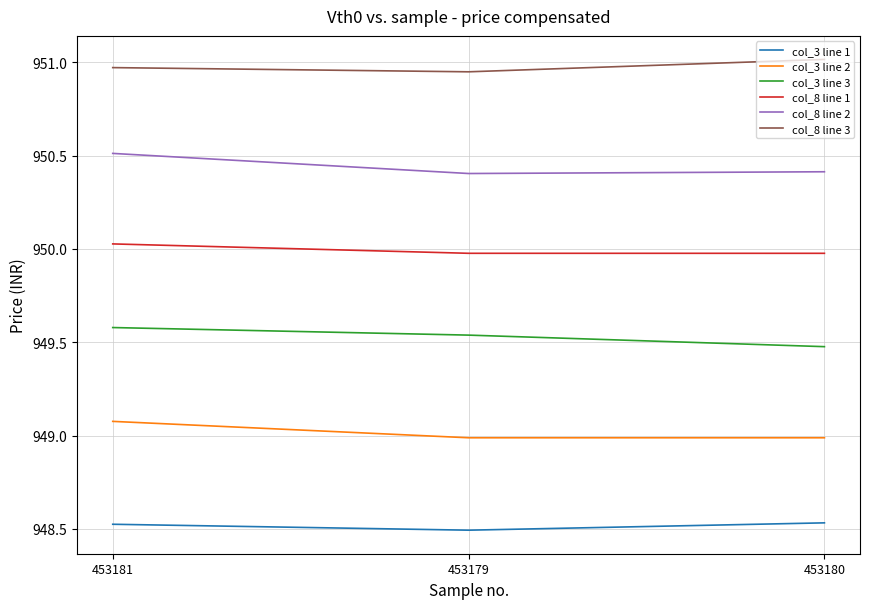

Is the value of col_3 line 3 at 453181 greater than the value of col_3 line 2 at 453180?

Yes